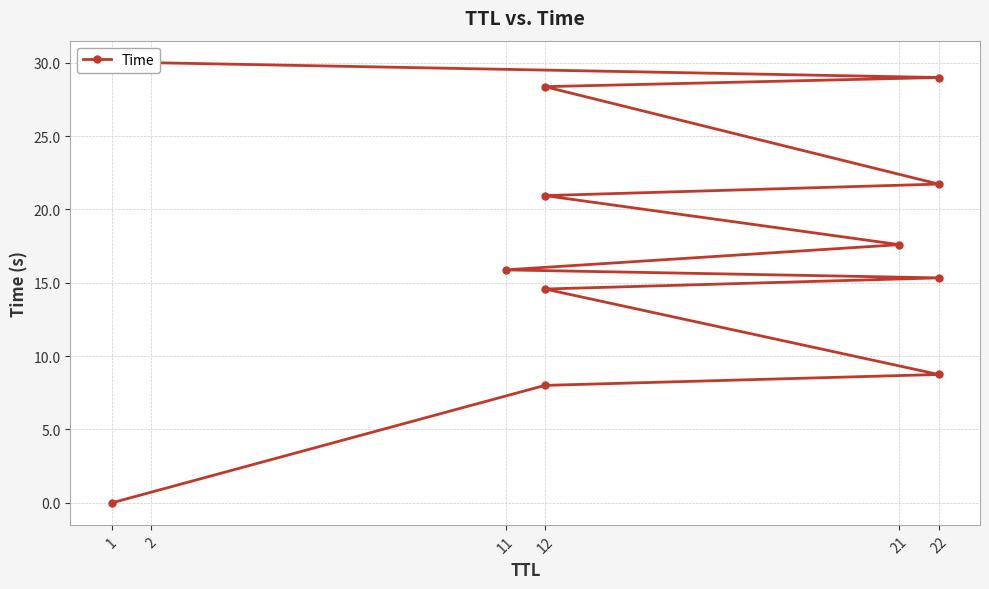

What is the difference between the maximum and minimum values?

30.0